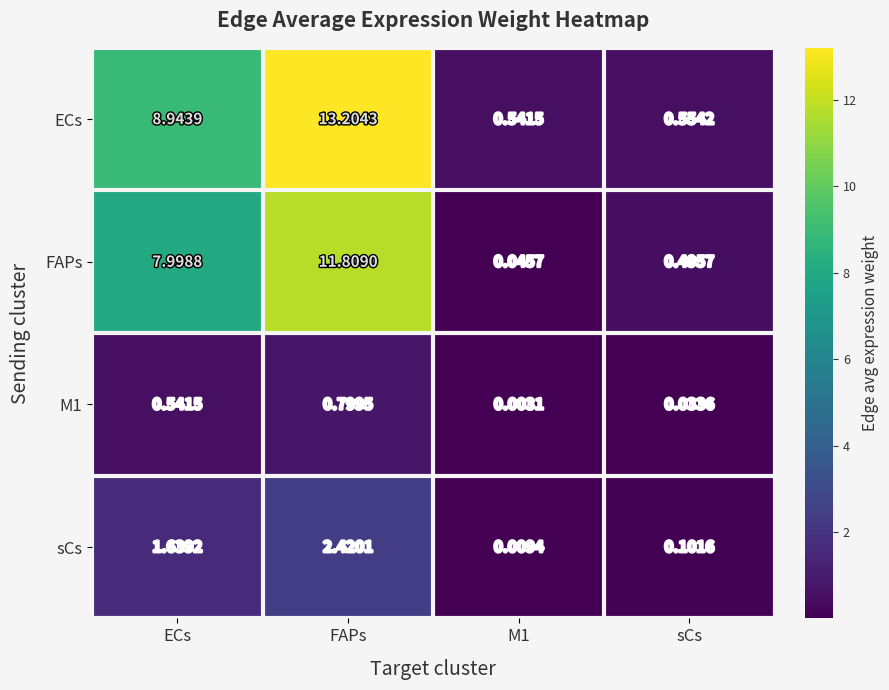

Which series has the widest spread of values?

ECs